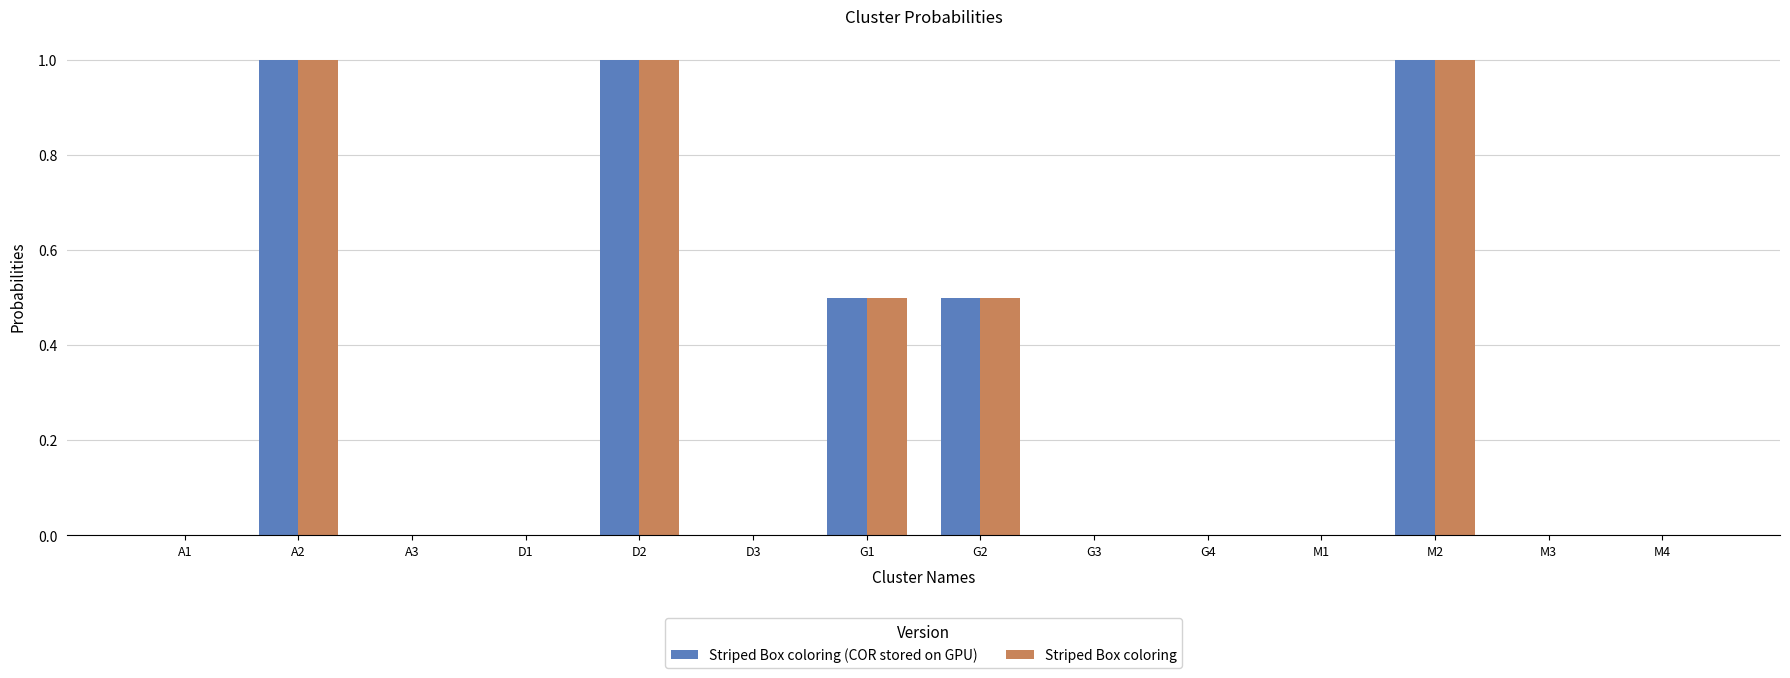

What are all the series names shown in the legend?

Striped Box coloring (COR stored on GPU), Striped Box coloring